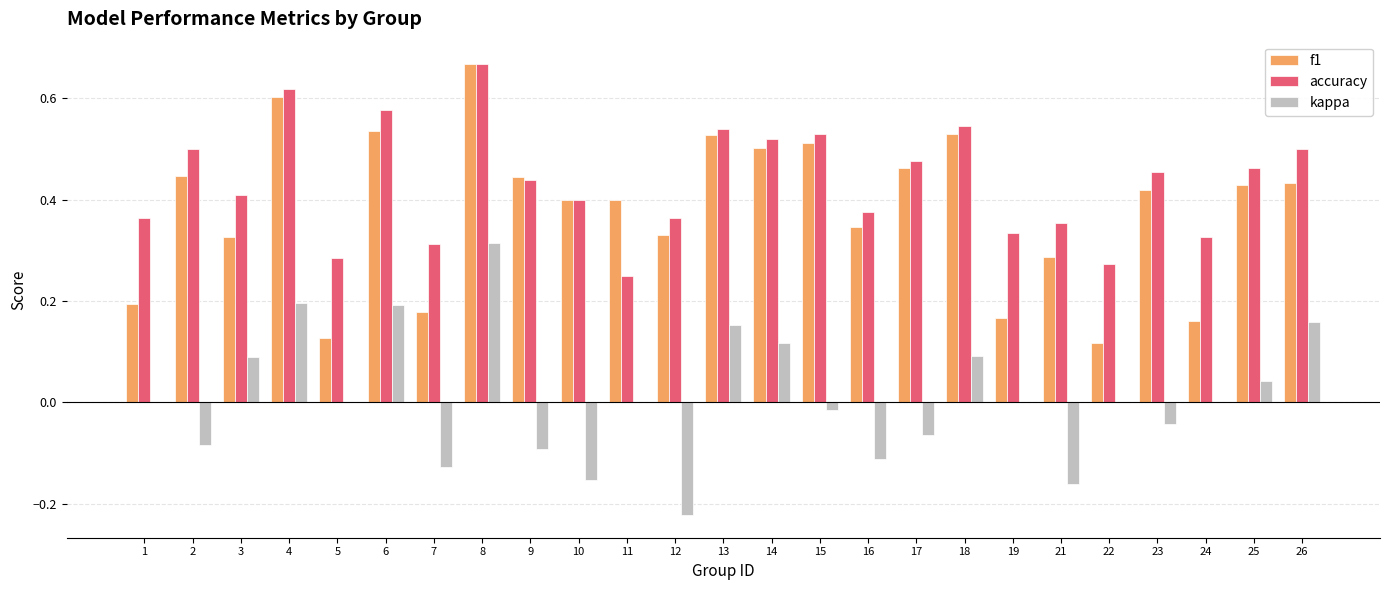

Between 11 and 13, which series saw the biggest shift?

accuracy